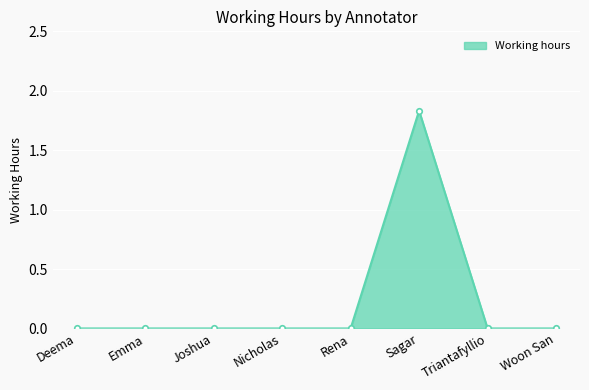

The chart shows a value of 0.0 at Joshua. True or false?

True